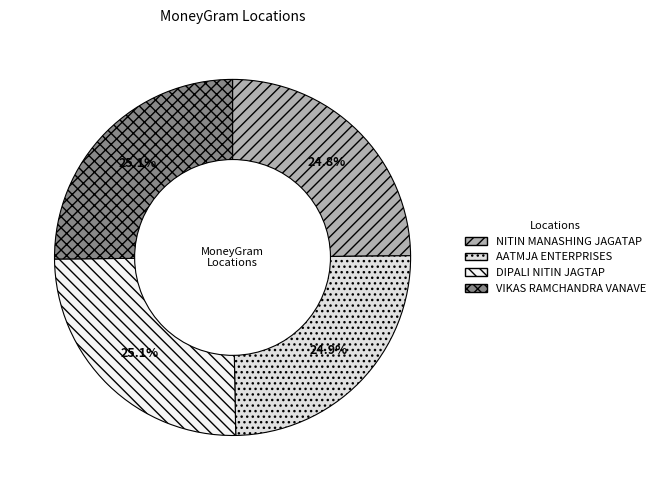

How many slices are in this pie chart?

4